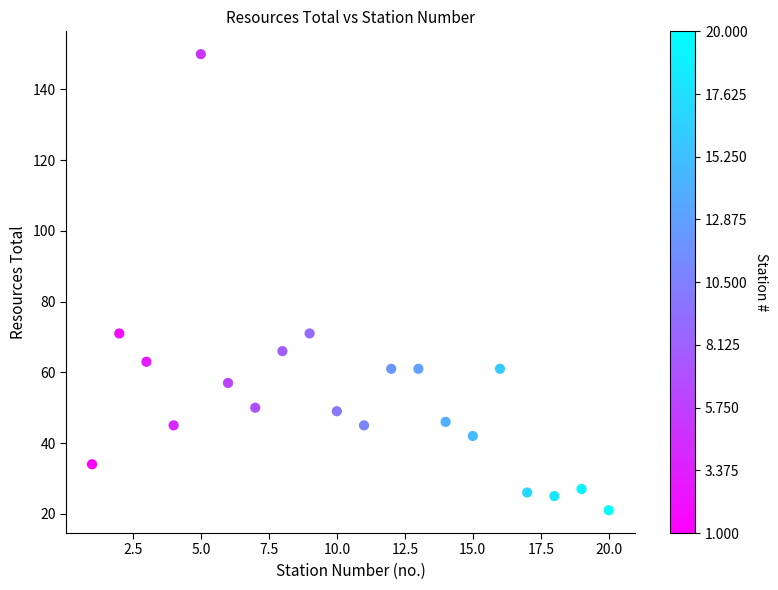

What is the range of Y values (max minus min)?

129